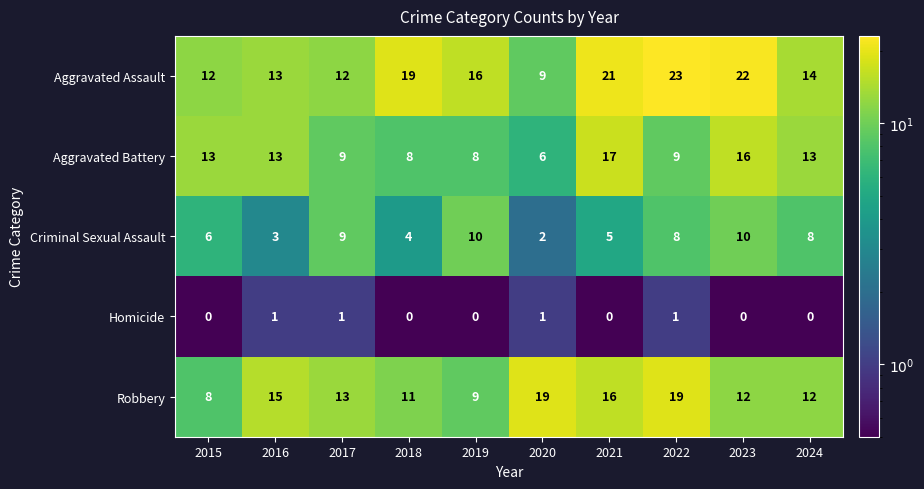

Rank the series by their maximum value, from highest to lowest.

Aggravated Assault, Robbery, Aggravated Battery, Criminal Sexual Assault, Homicide